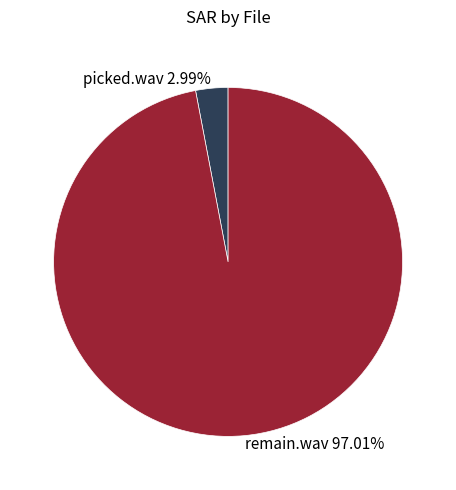

How much of the chart is everything except remain.wav?

3.0%